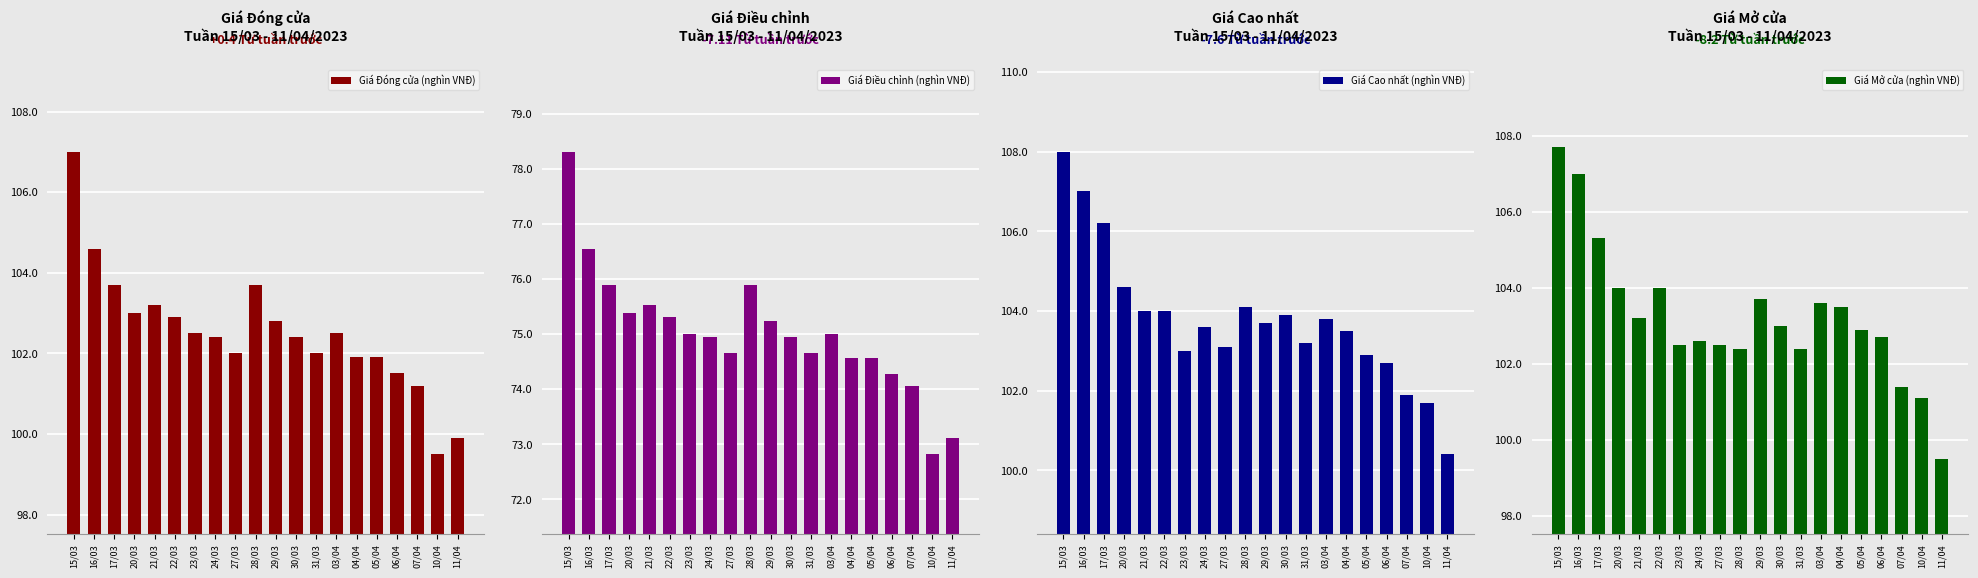

What is the approximate value of Giá Mở cửa (nghìn VNĐ) at 20/03?

104.0